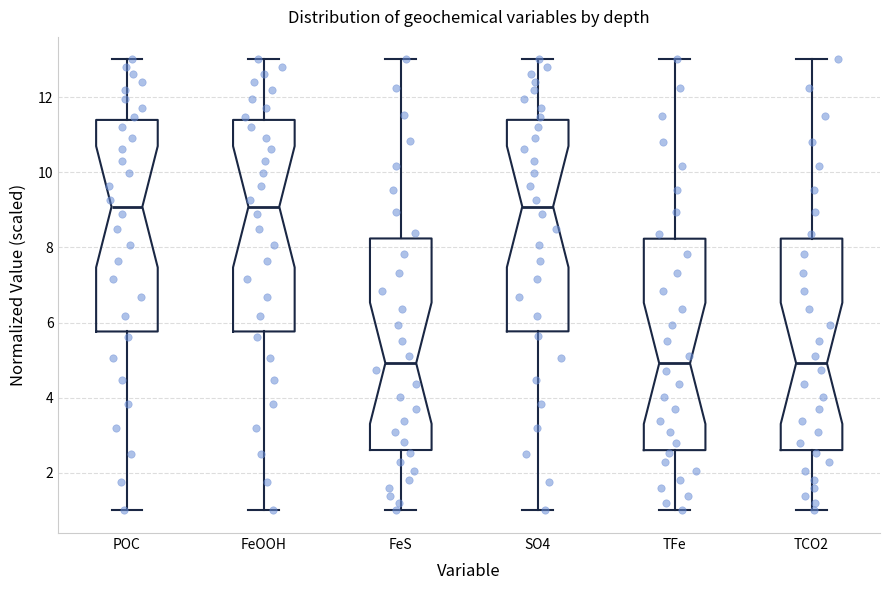

Reading left to right, transcribe this box plot: for each box, give where its median line is, the range the box spans, and where its two whiskers end, as read against the y-axis. The values are not printed on the chart, so give them approximately, as read against the axis.

POC: median 9.0, box 5.8 to 11.4, whiskers 1.0 to 13.0
FeOOH: median 9.0, box 5.8 to 11.4, whiskers 1.0 to 13.0
FeS: median 5.0, box 2.6 to 8.2, whiskers 1.0 to 13.0
SO4: median 9.0, box 5.8 to 11.4, whiskers 1.0 to 13.0
TFe: median 5.0, box 2.6 to 8.2, whiskers 1.0 to 13.0
TCO2: median 5.0, box 2.6 to 8.2, whiskers 1.0 to 13.0